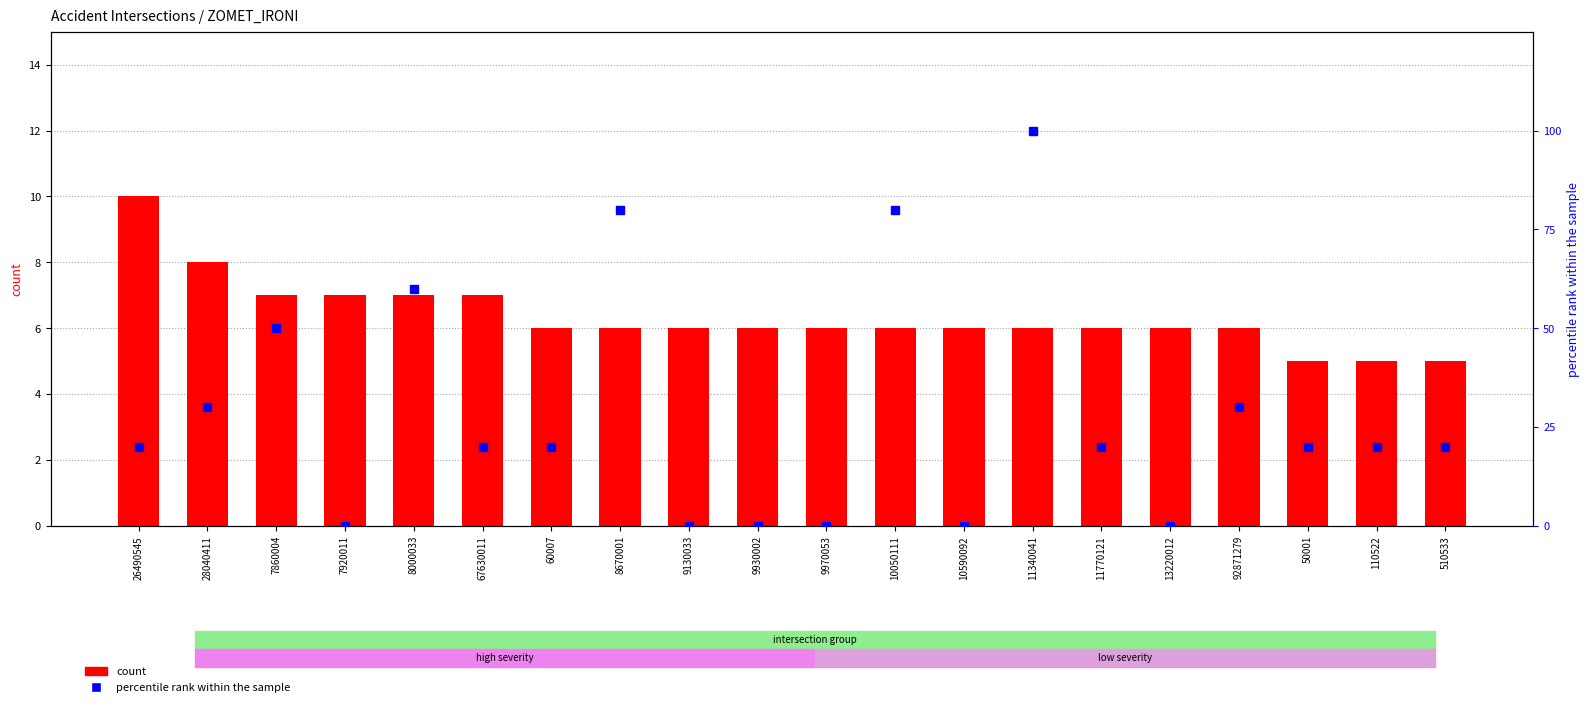

How many data points in count are less than 6?

3